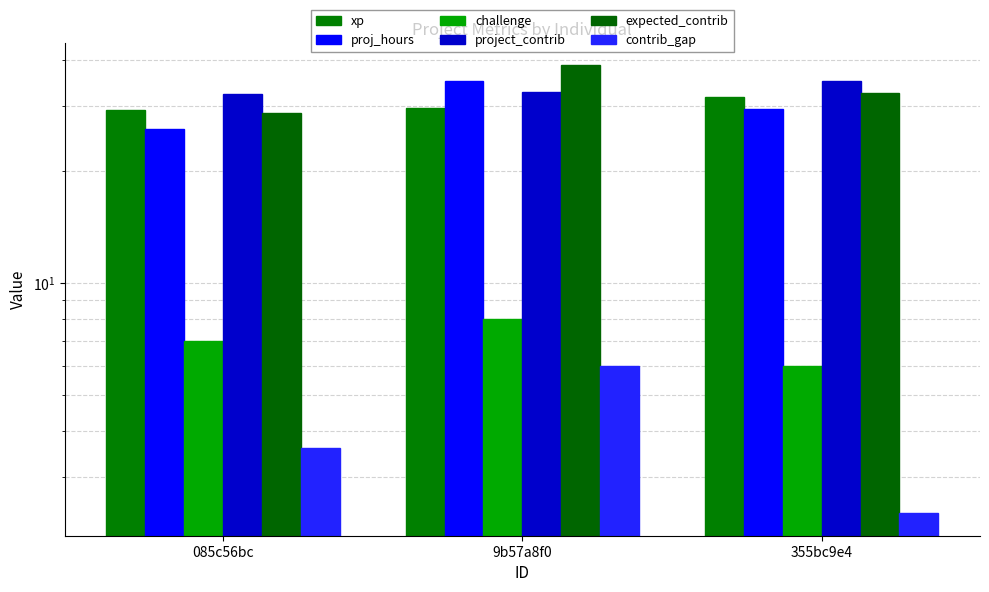

Is the value of proj_hours at 085c56bc greater than the value of contrib_gap at 355bc9e4?

Yes